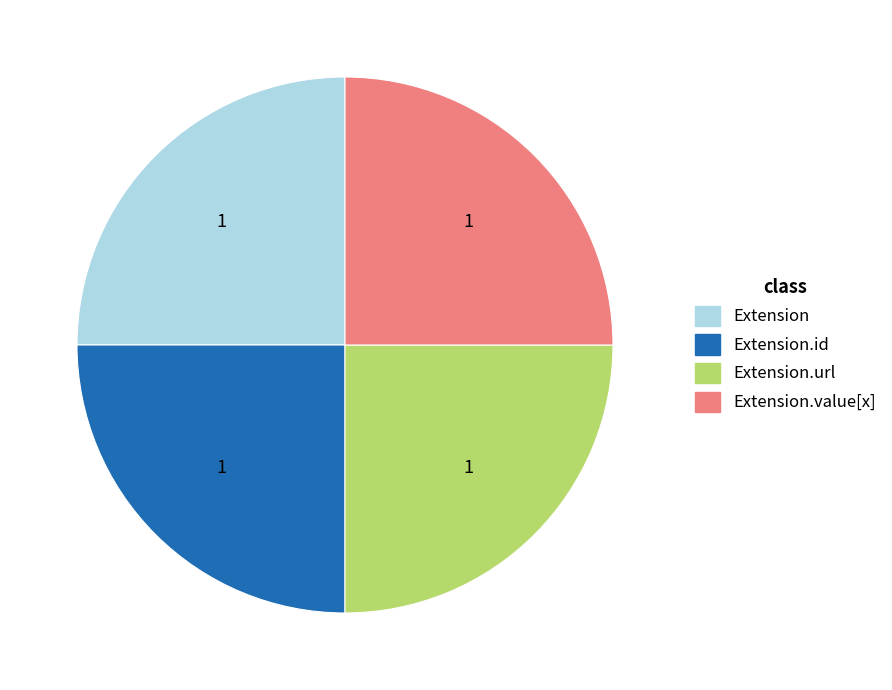

Is there a majority slice in this chart?

No